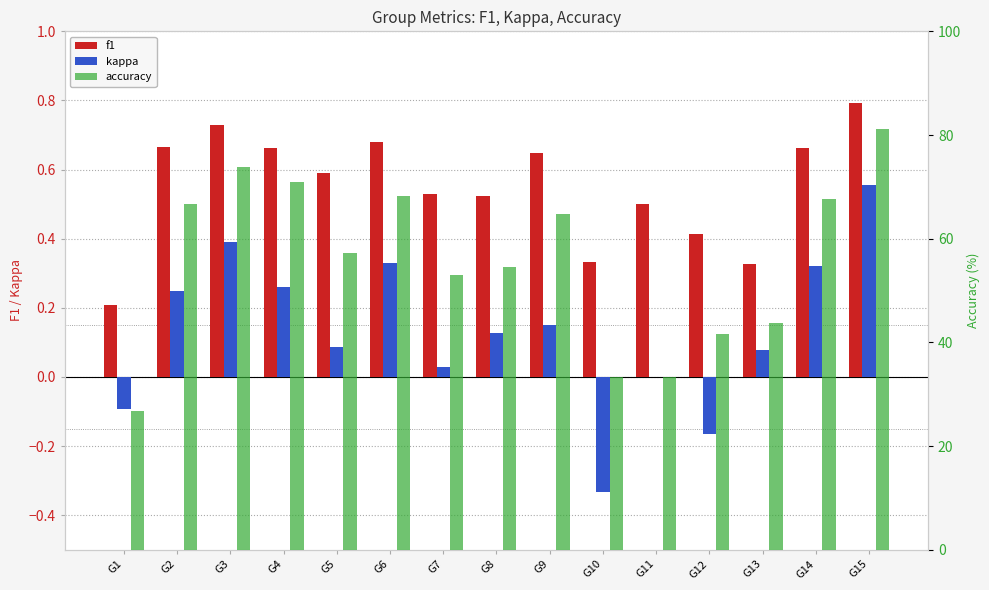

What is the smallest value displayed?

-0.3